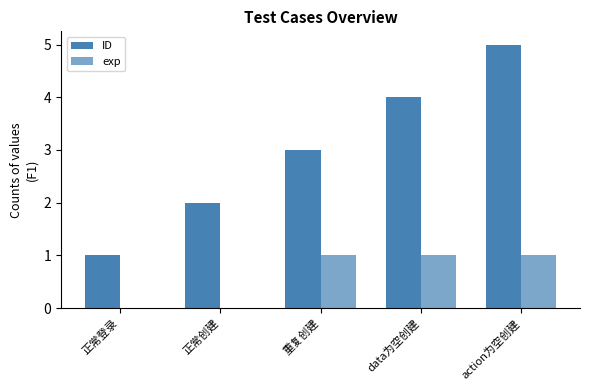

Are the bars grouped side by side (vs. stacked)?

Yes